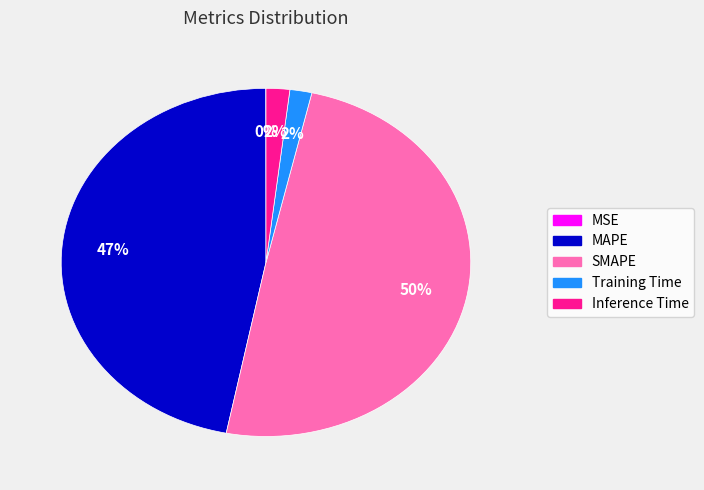

To the nearest percent, what portion does Inference Time represent?

2%